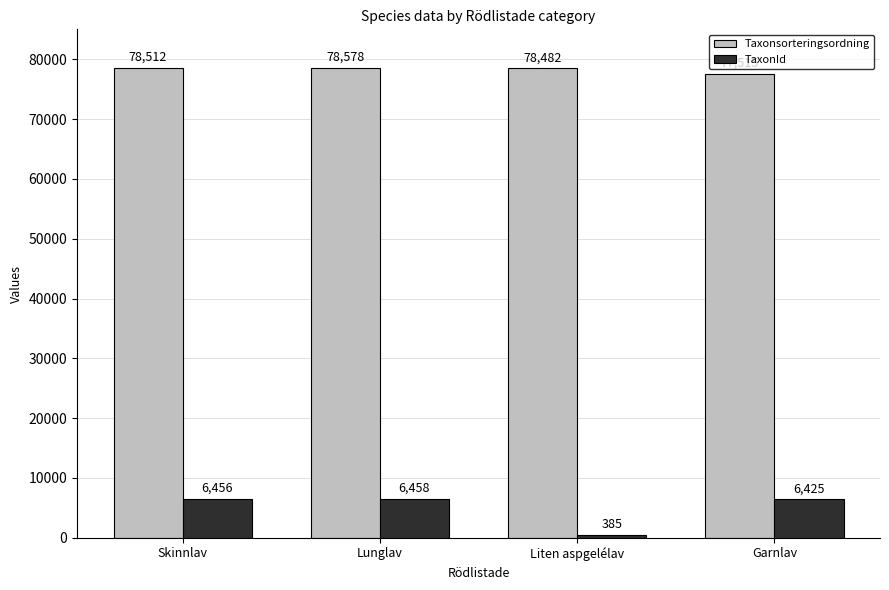

Reading left to right, what are all the values shown in this chart?

Taxonsorteringsordning: 78512	78578	78482	77515
TaxonId: 6456	6458	385	6425